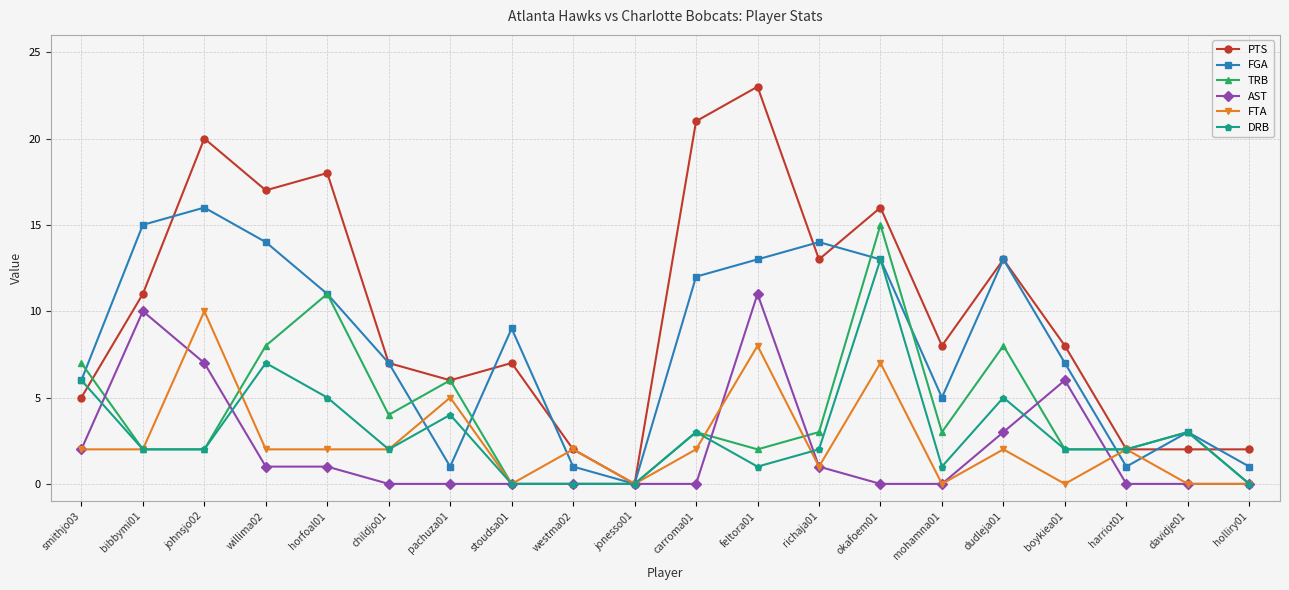

True or false: FGA has a value of 12 at carroma01.

True